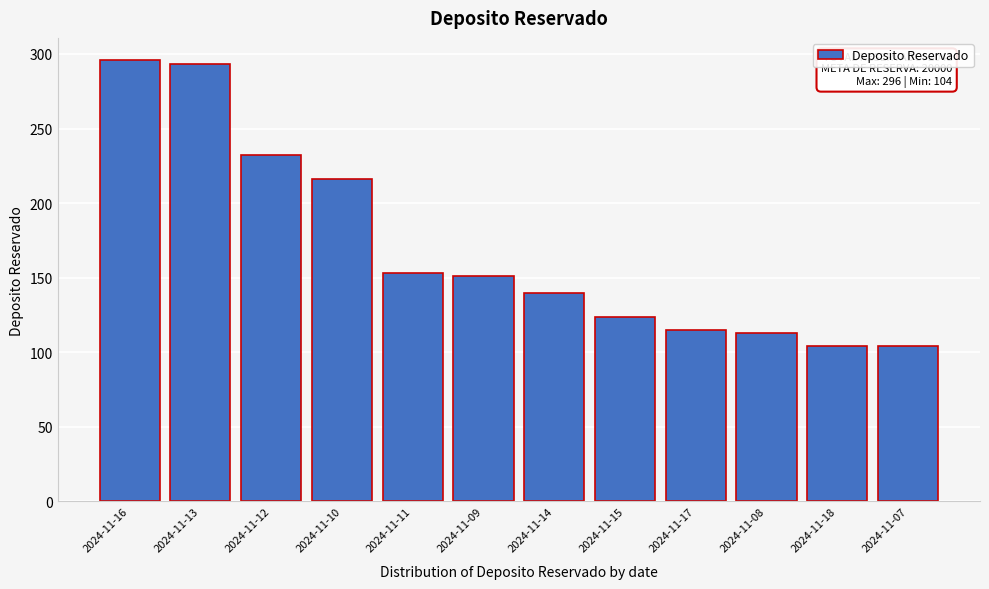

Reading right to left, extract all data points from this chart.

104	104	113	115	124	140	151	153	216	232	293	296